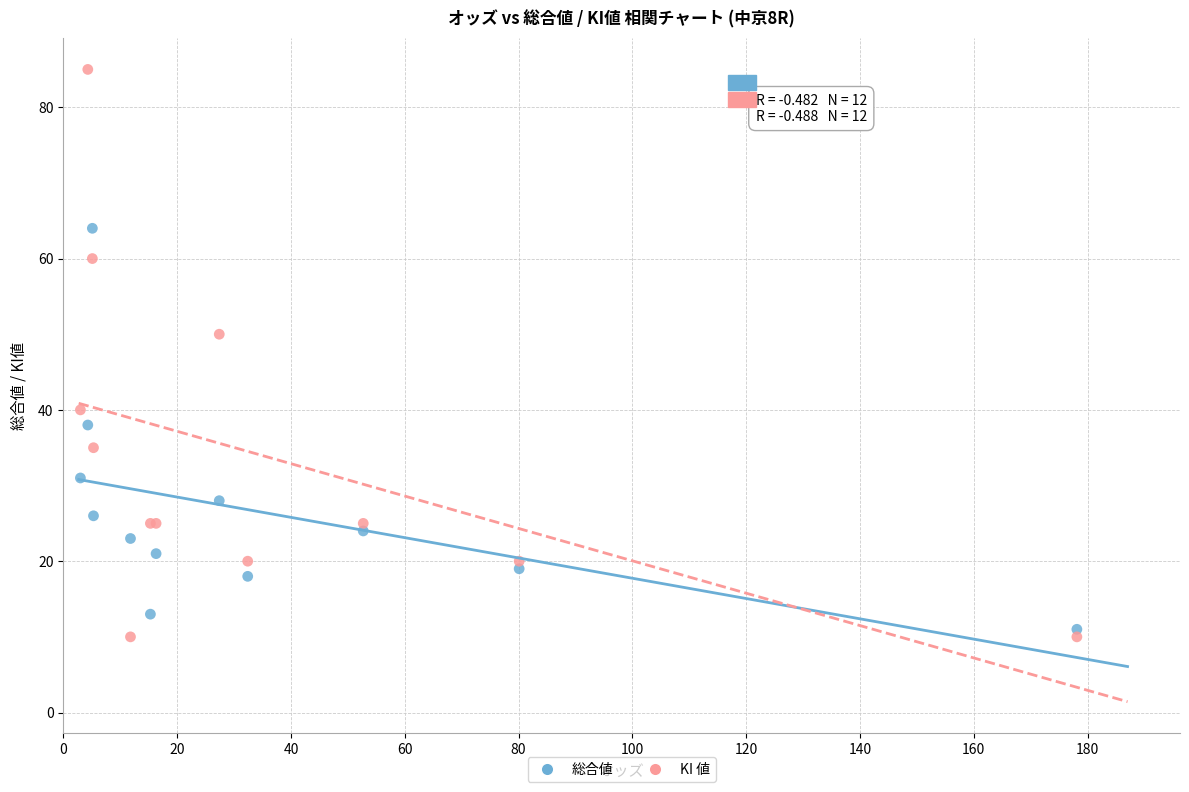

Which series contains the highest Y value?

KI 値